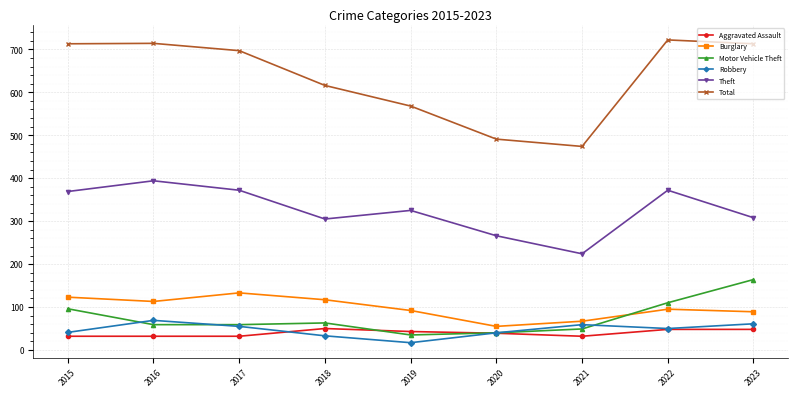

Which category has the highest value in the Theft series?

2016